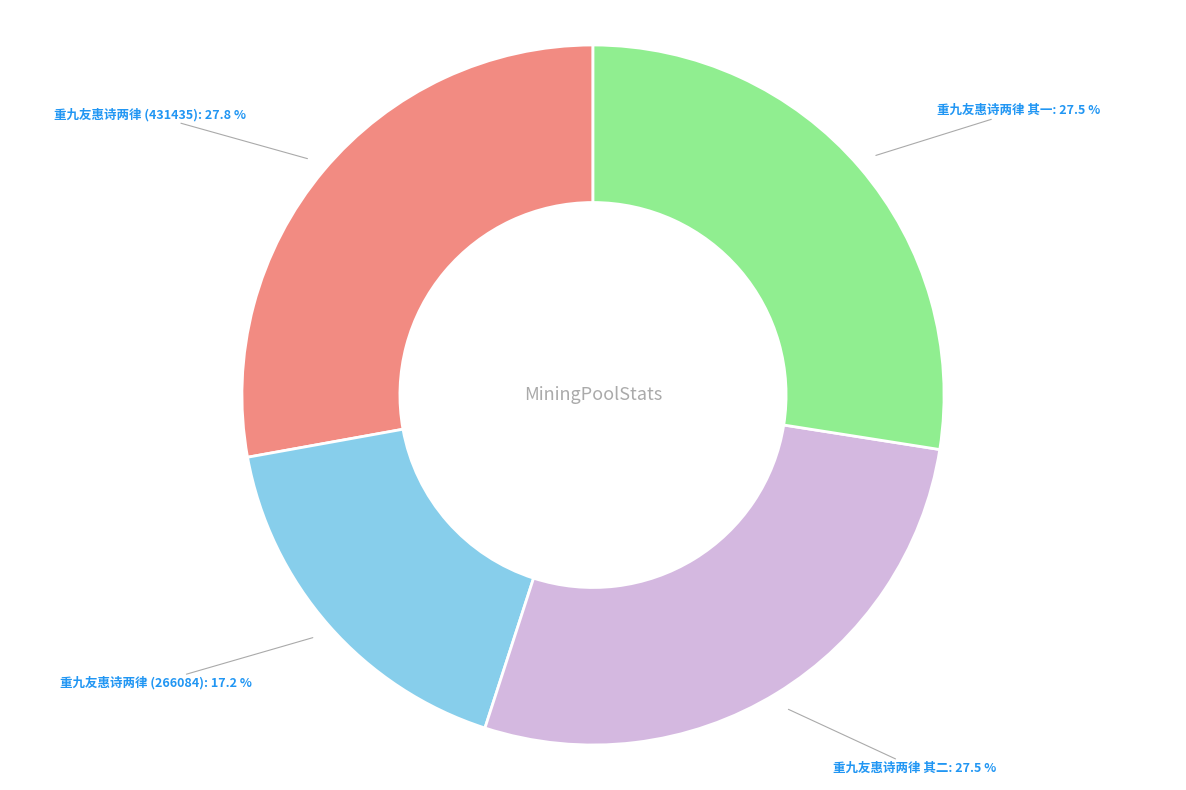

What is the ratio of the value at 重九友惠诗两律 其一 to the value at 重九友惠诗两律 (431435)?

1.0